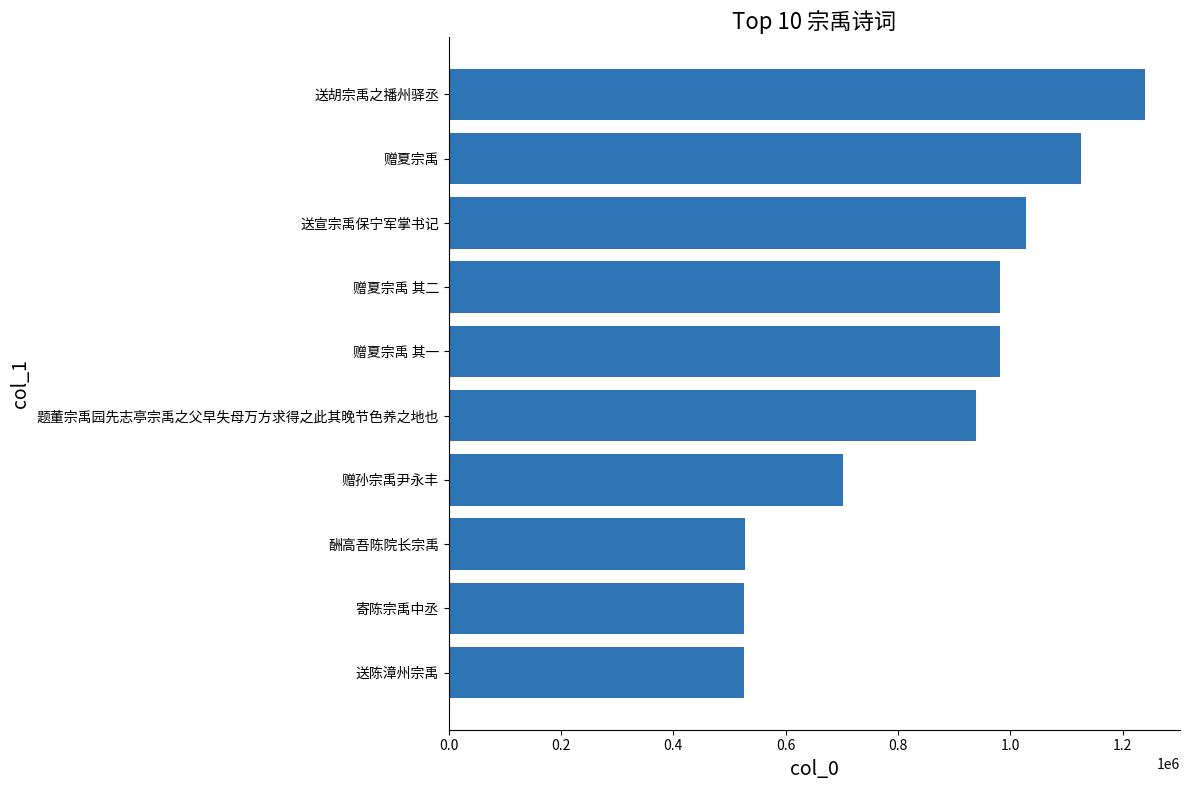

Where is the data nearest to the value 882910?

题董宗禹园先志亭宗禹之父早失母万方求得之此其晚节色养之地也